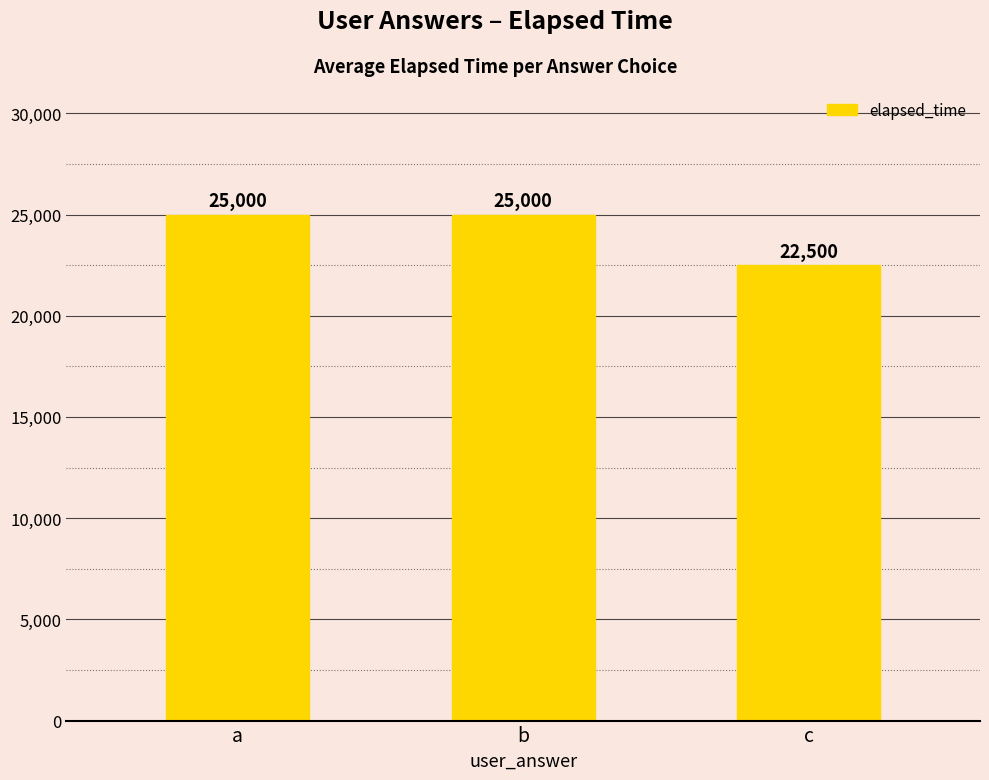

Reading right to left, extract all data points from this chart.

c=22500	b=25000	a=25000